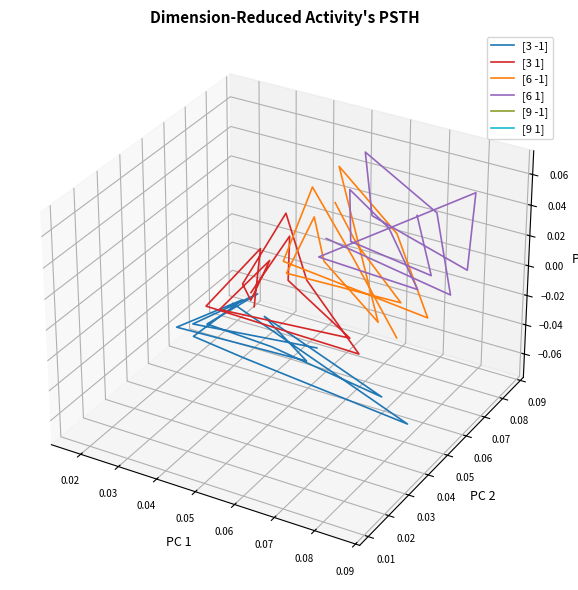

True or false: [6 -1] and [3 1] cross at least once.

True